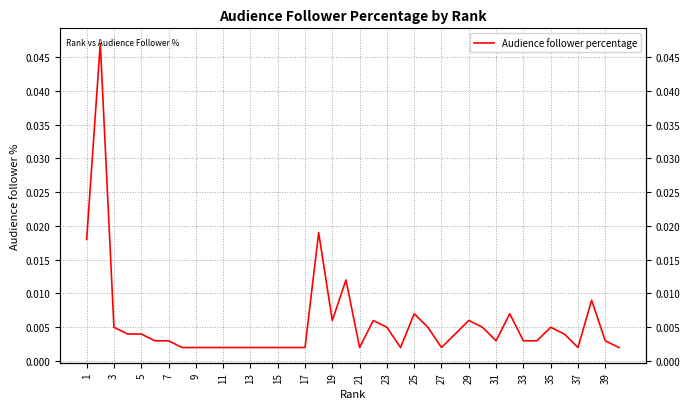

True or false: the data shows 0.0 at 17.

False